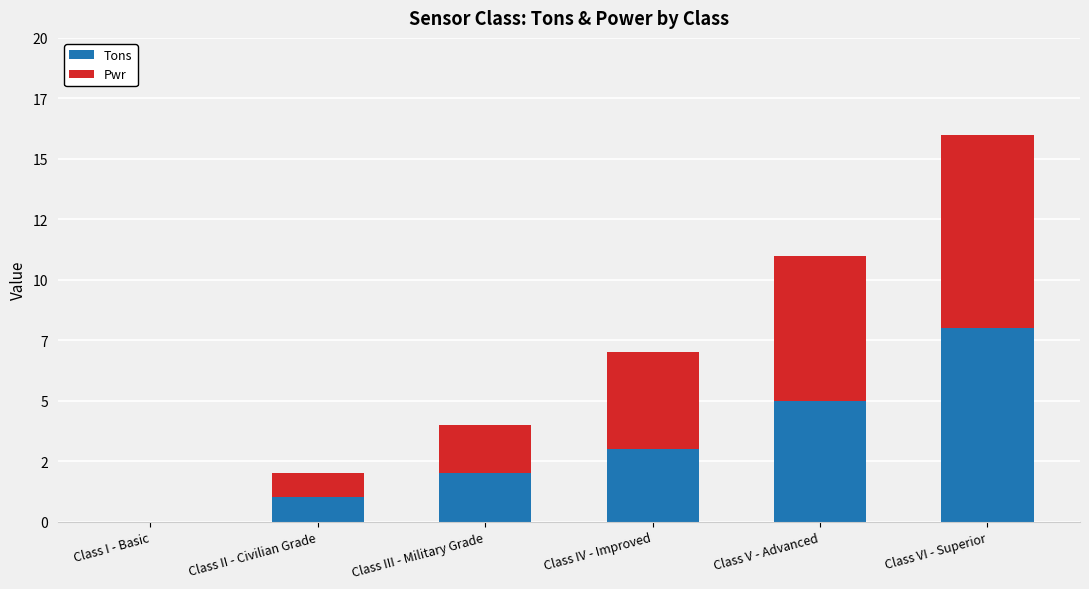

Are the bars horizontal?

No